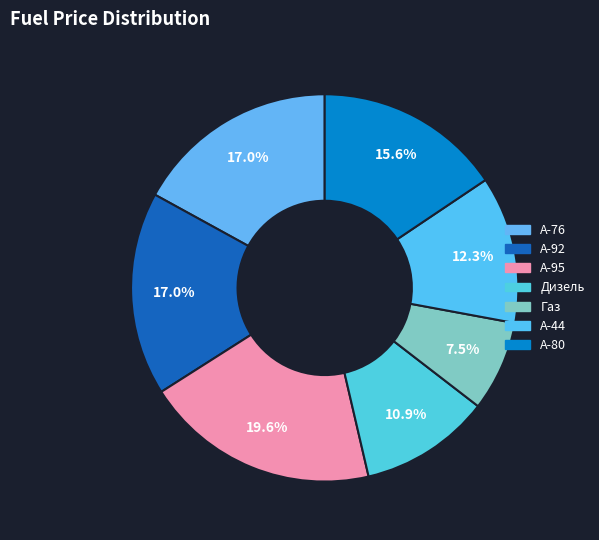

Do A-76 and A-95 together represent more than half of the pie?

No